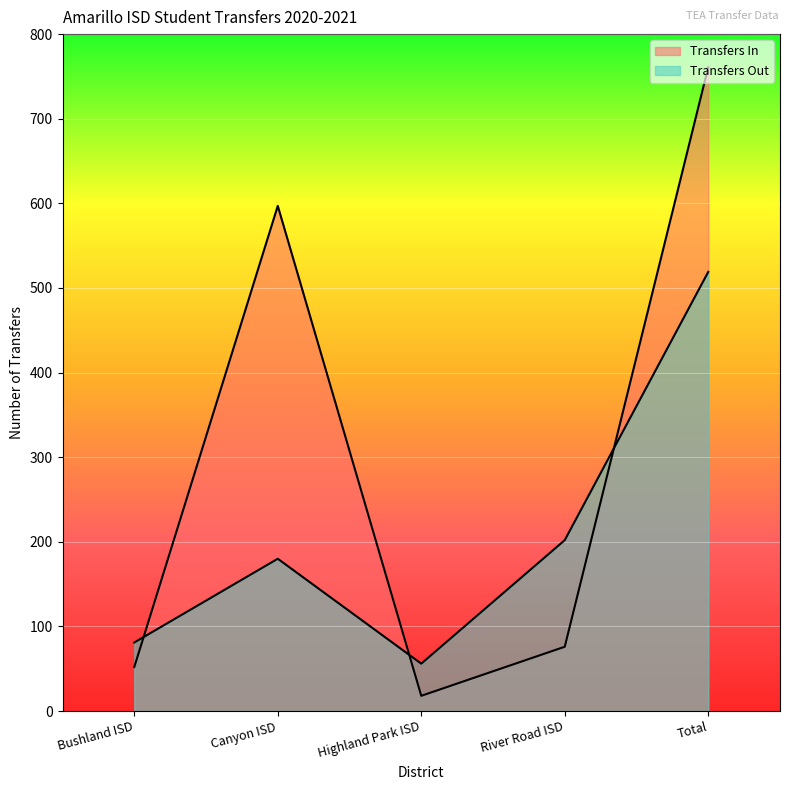

What is the sum of all Transfers In values?

1504